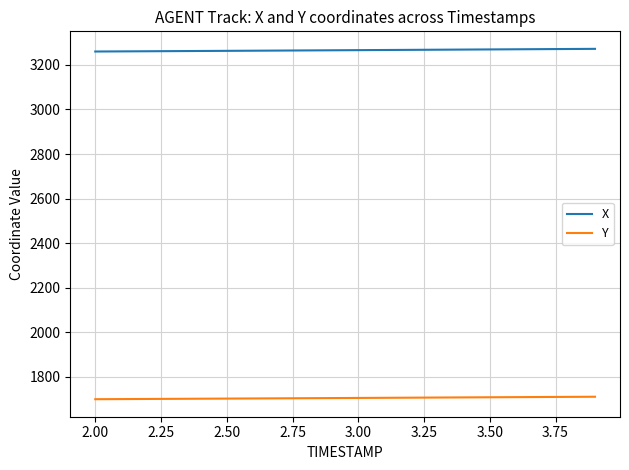

What is the minimum value shown in the chart?

1698.7